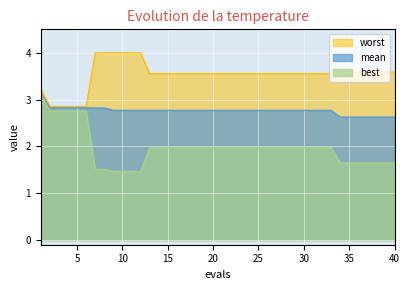

Between 15 and 31, which series saw the biggest shift?

mean